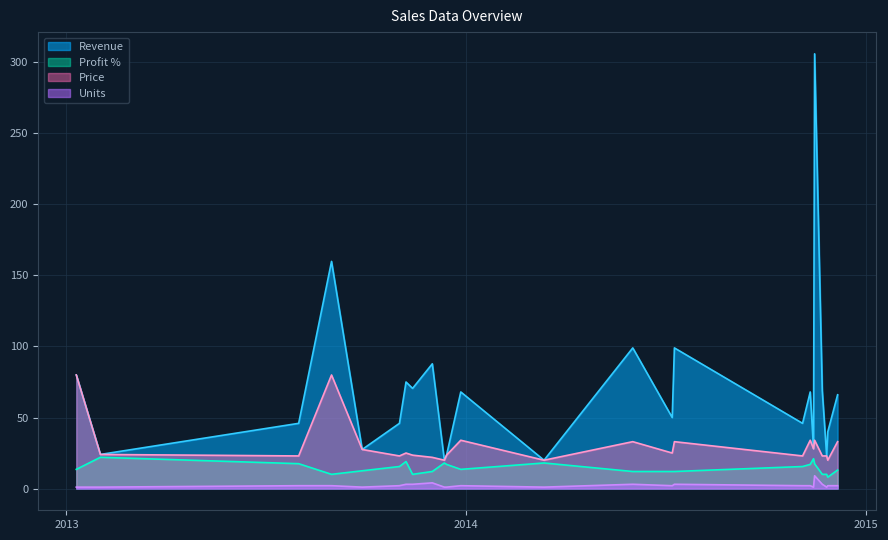

What is the maximum value shown in the chart?

306.0